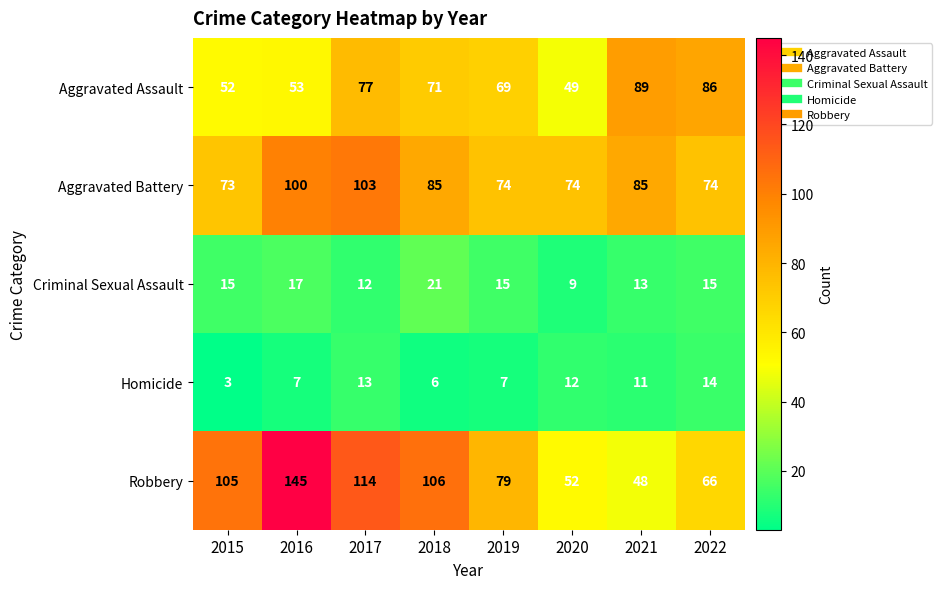

Count the number of categories in the chart.

8